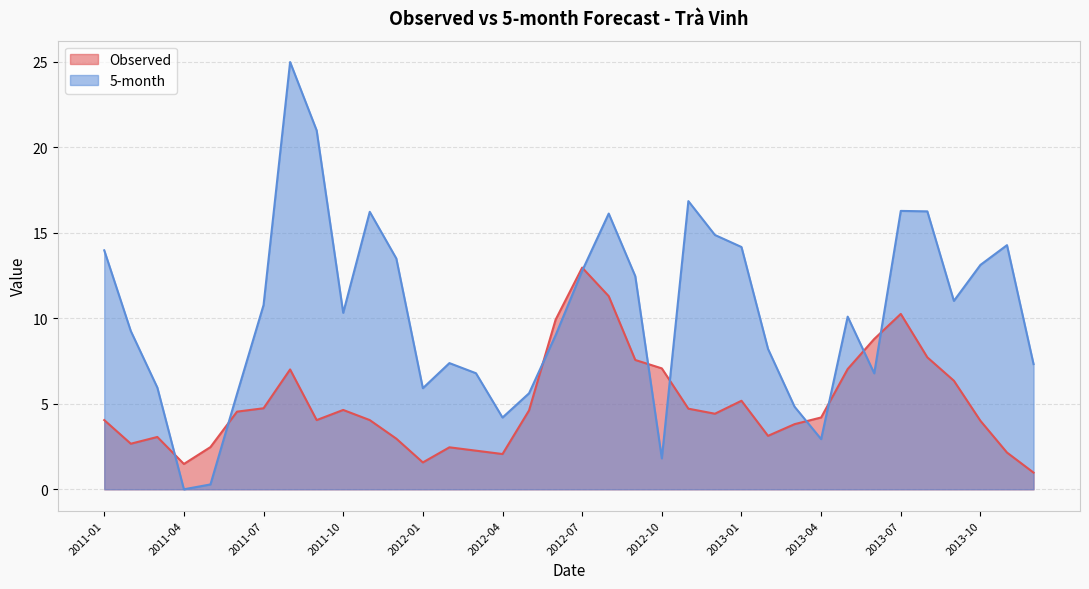

Where is Observed nearest to the value 6?

2013-09